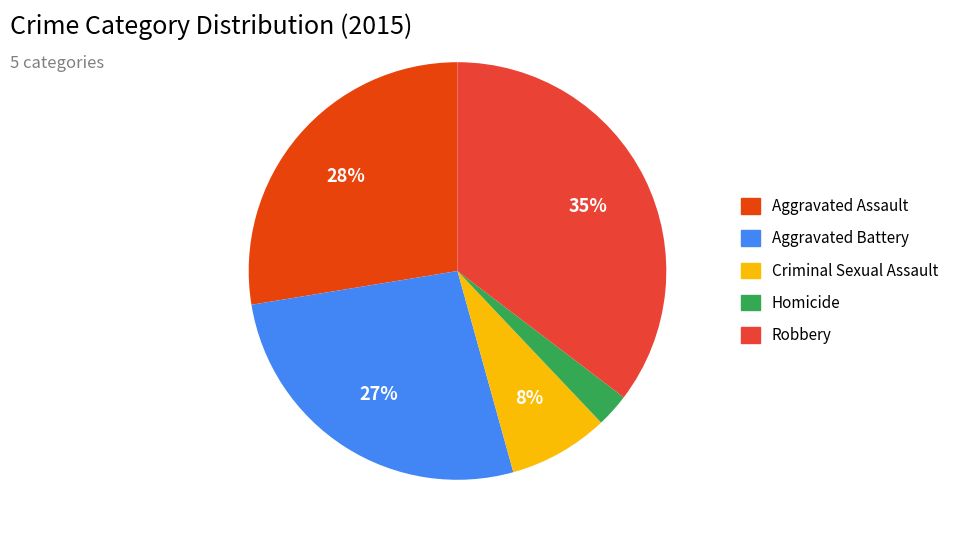

Which category has the biggest portion of the pie?

Robbery